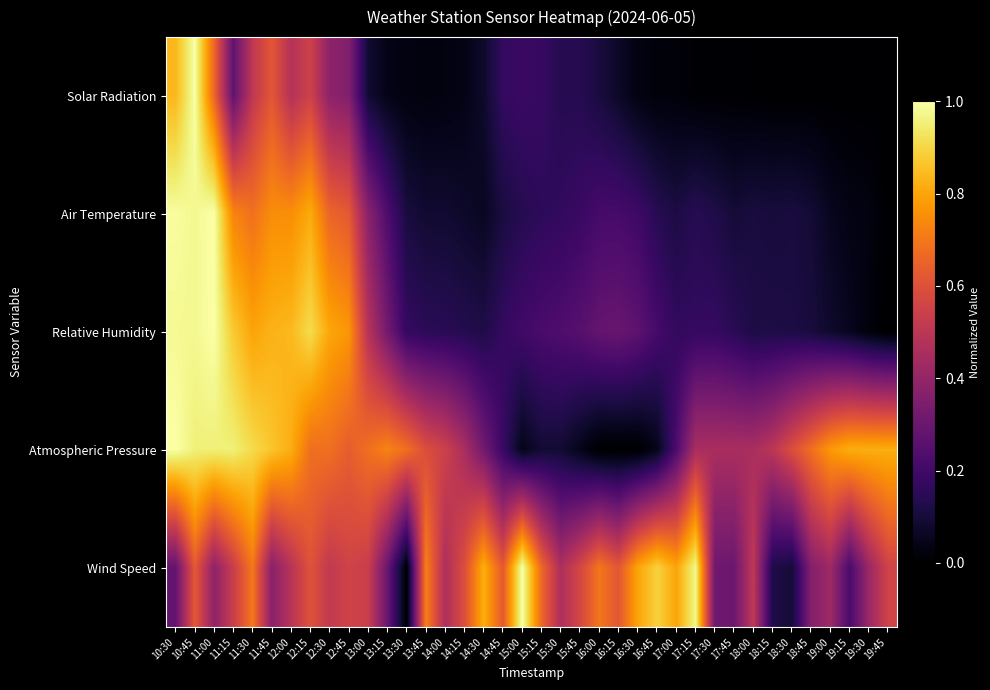

Which series has the largest range (max minus min)?

Solar Radiation